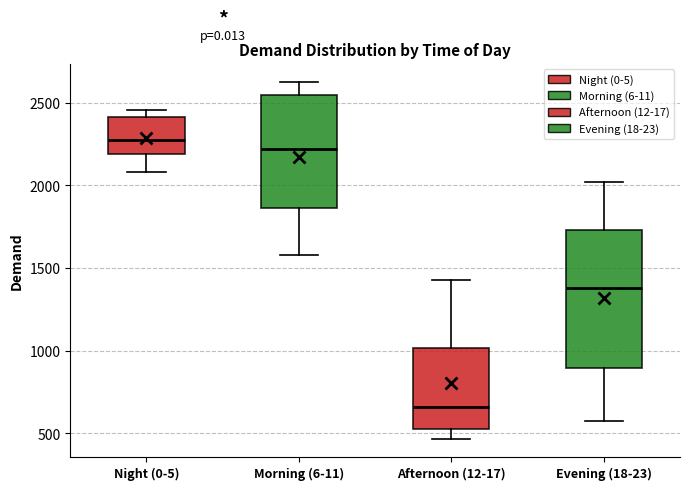

Reading left to right, transcribe this box plot: for each box, give where its median line is, the range the box spans, and where its two whiskers end, as read against the y-axis. The values are not printed on the chart, so give them approximately, as read against the axis.

Night (0-5): median 2300, box 2200 to 2400, whiskers 2100 to 2450
Morning (6-11): median 2200, box 1850 to 2550, whiskers 1600 to 2650
Afternoon (12-17): median 650, box 550 to 1000, whiskers 450 to 1450
Evening (18-23): median 1400, box 900 to 1750, whiskers 550 to 2000